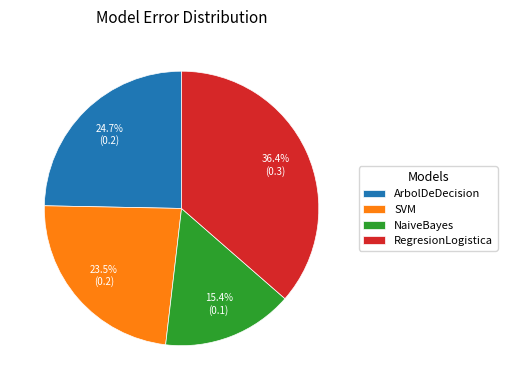

Which slice is the smallest?

NaiveBayes